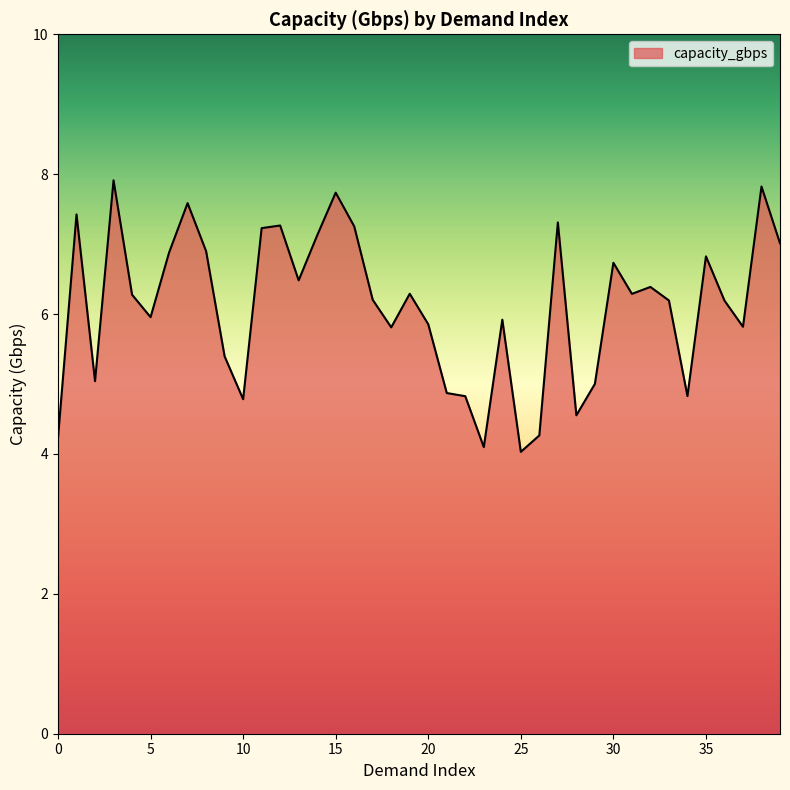

Count the number of data series in this chart.

1